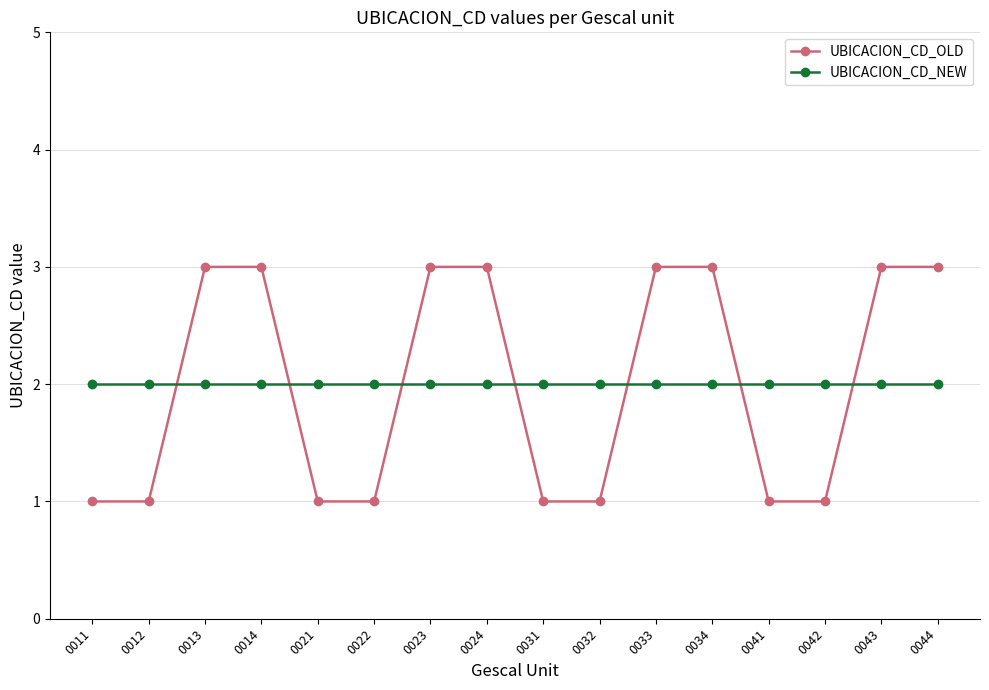

The UBICACION_CD_NEW series shows 2 at 0012. True or false?

True